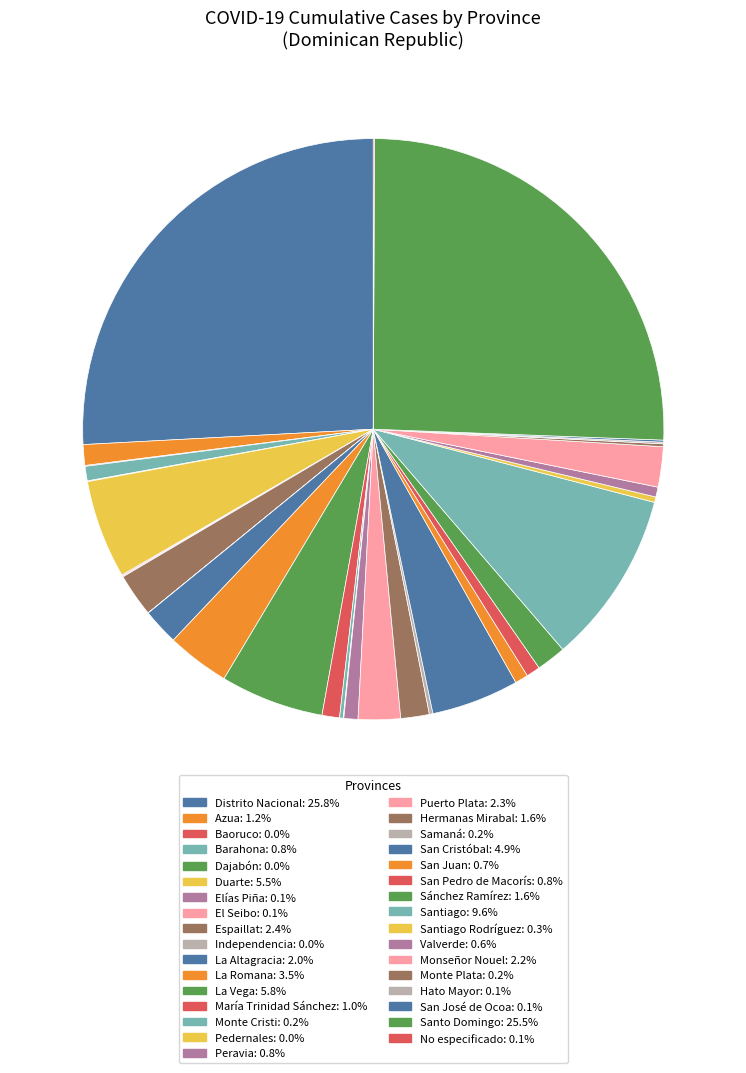

Which category has the smallest portion of the pie?

Independencia